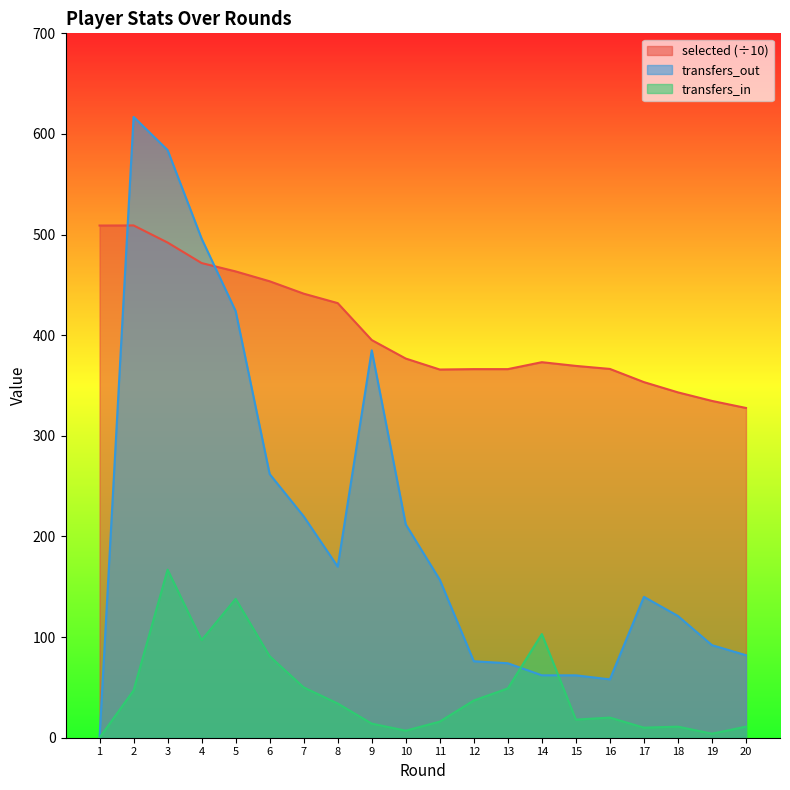

The selected series shows 618.1 at 15. True or false?

False